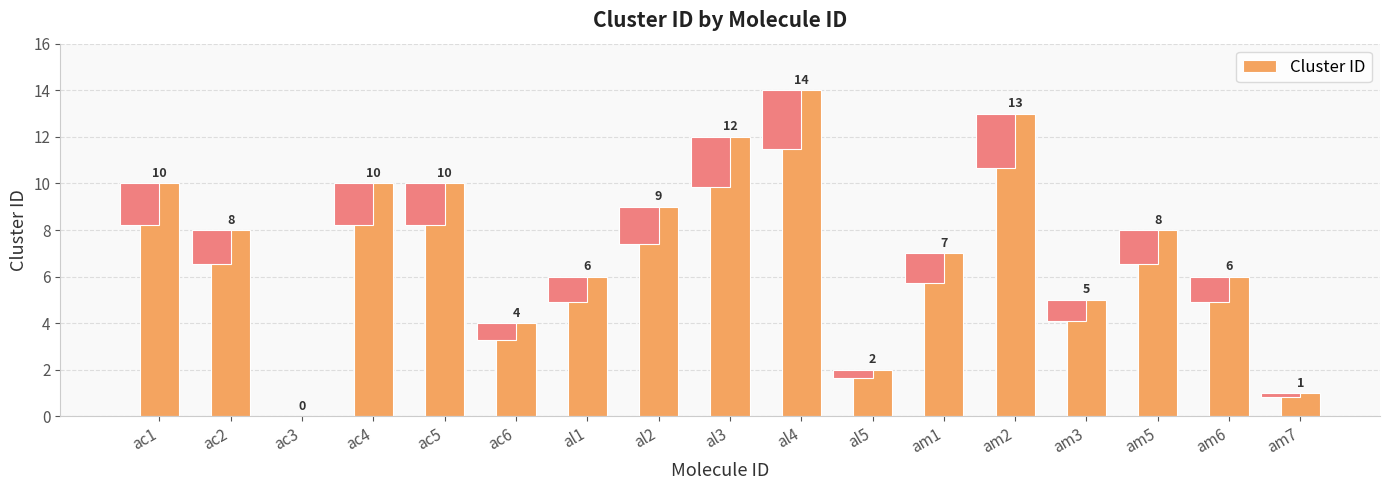

List the labels in order of value, smallest first.

ac3, am7, al5, ac6, am3, al1, am6, am1, ac2, am5, al2, ac1, ac4, ac5, al3, am2, al4